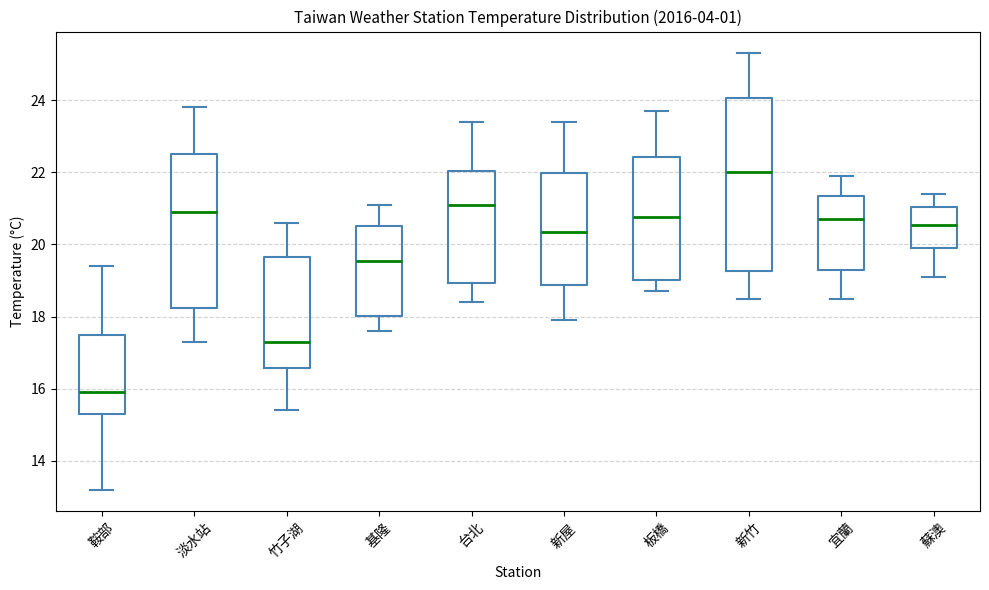

Which box's median line is the lowest?

鞍部